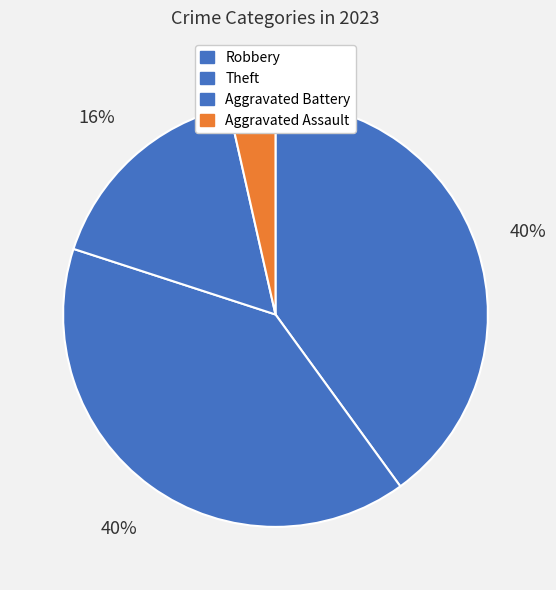

How many segments does this pie chart have?

4